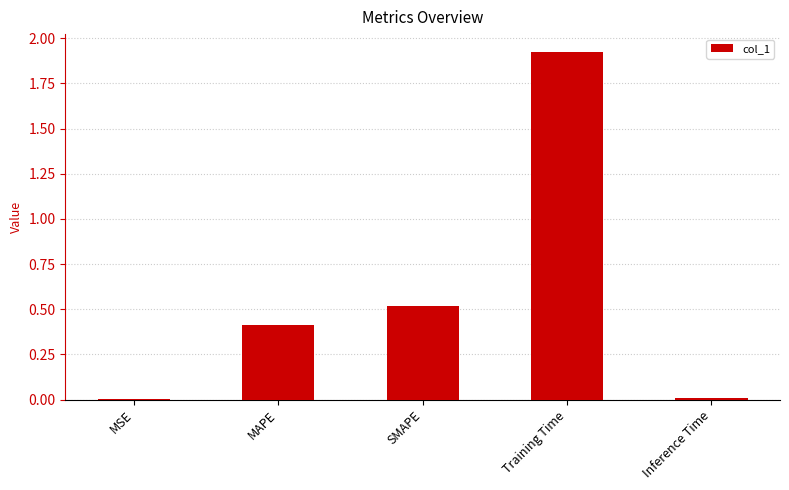

Which category has the highest value across all series?

Training Time